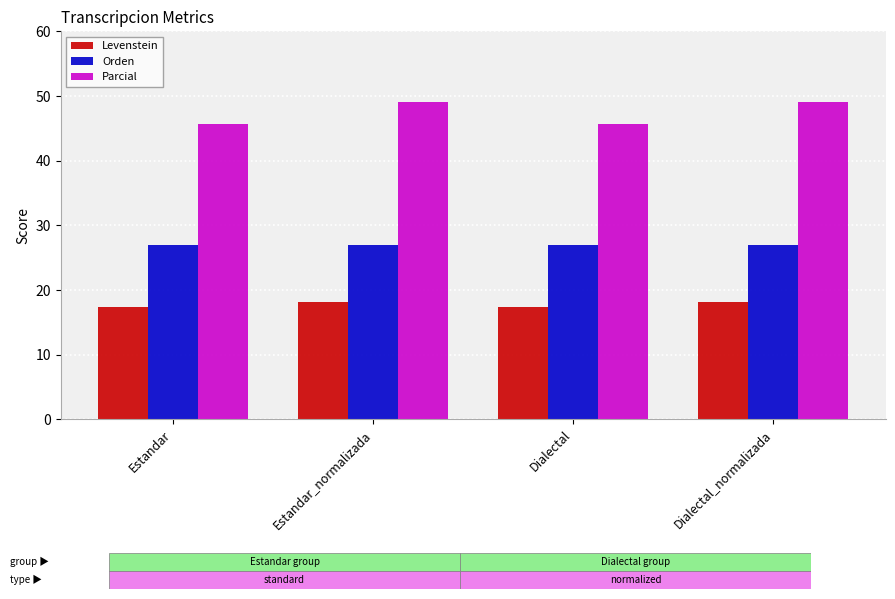

Is the value of Levenstein at Dialectal_normalizada greater than the value of Parcial at Dialectal_normalizada?

No